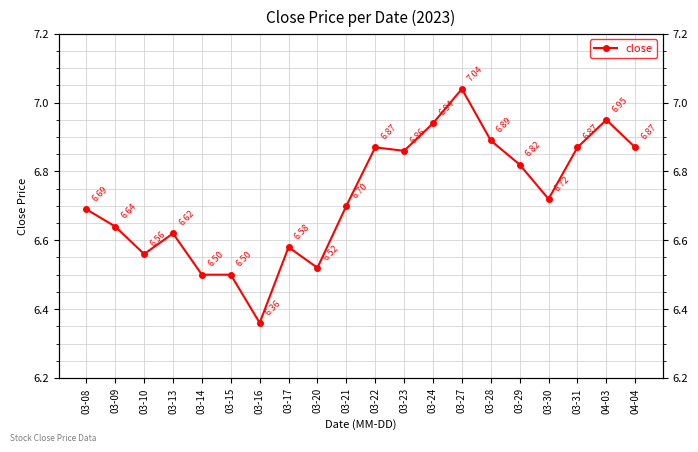

What is the label of the 5th point from the left?

03-14